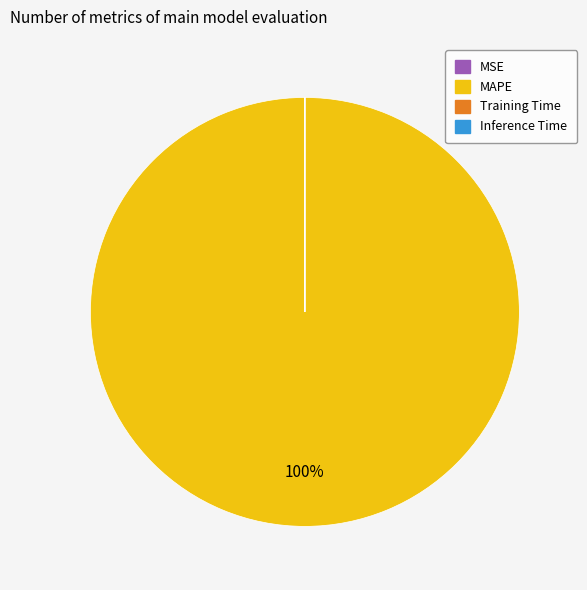

What is the majority slice?

MAPE